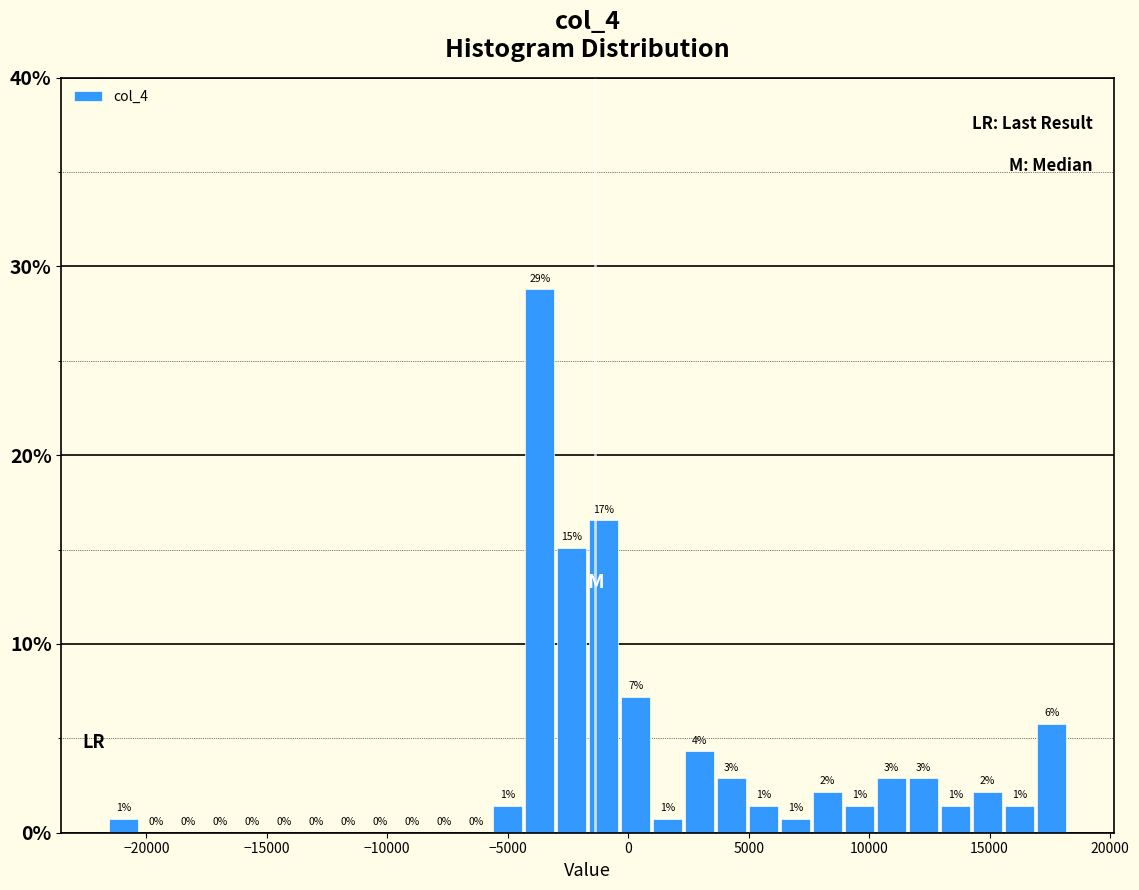

Around what value on the x-axis is the tallest bar? Give the approximate position of its centre, as read against the axis.

-3500